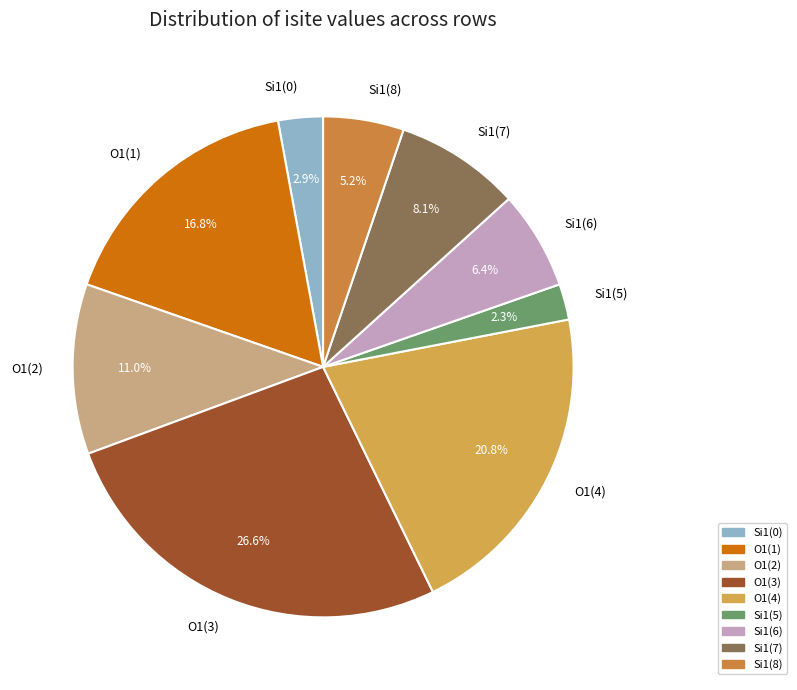

What is the ratio of the value at Si1(0) to the value at Si1(6)?

0.5